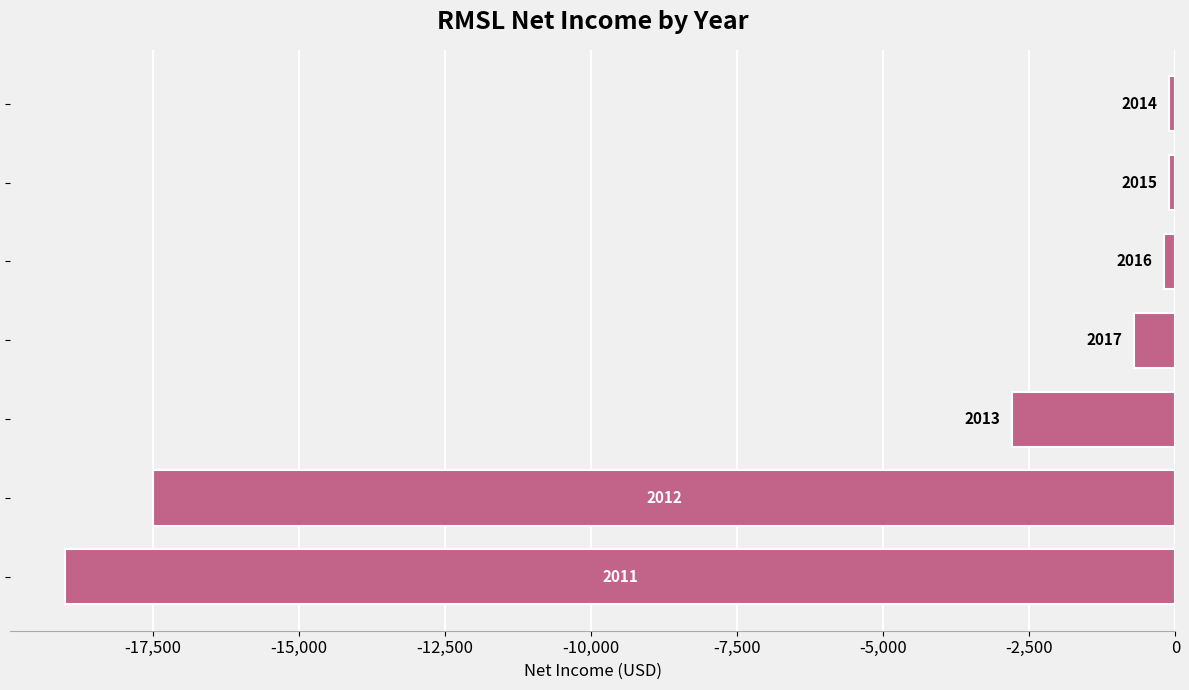

What is the minimum value shown in the chart?

-19000